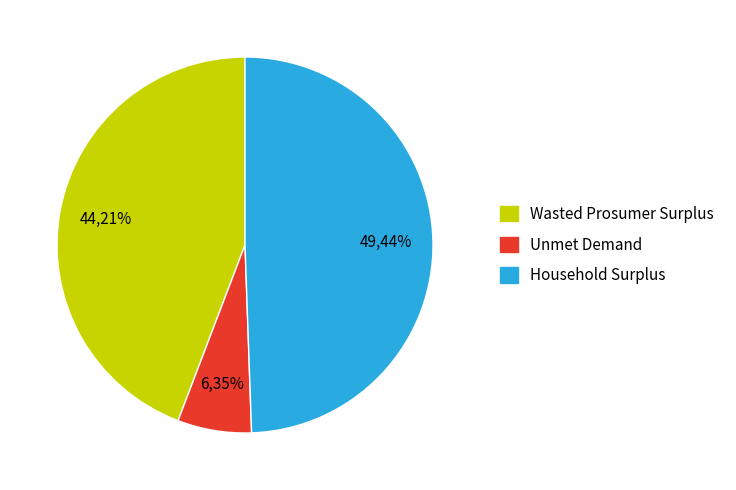

What percentage is the Household Surplus slice, to the nearest percent?

49%